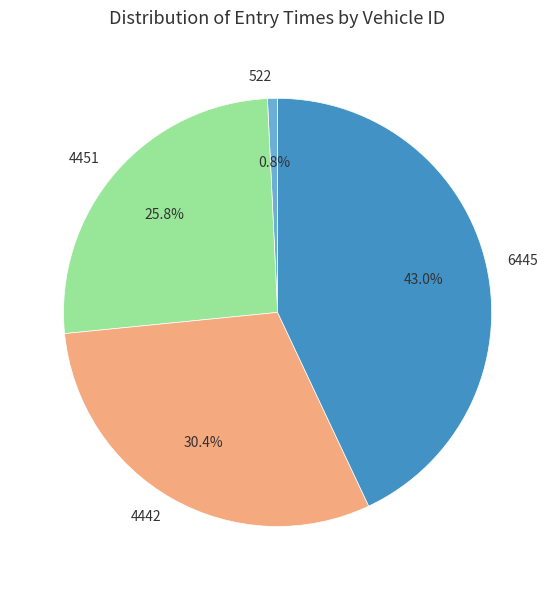

Does 4451 represent more than half of the total?

No